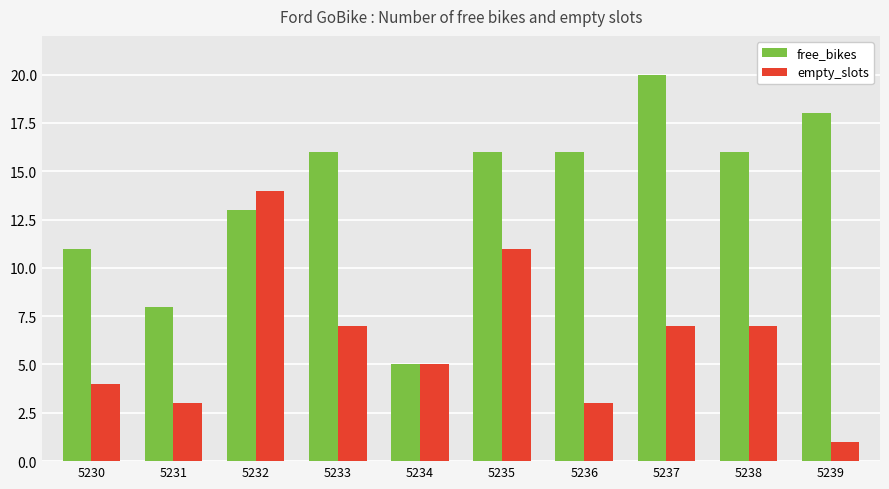

What is the sum of the free_bikes values at 5232 and 5233?

29